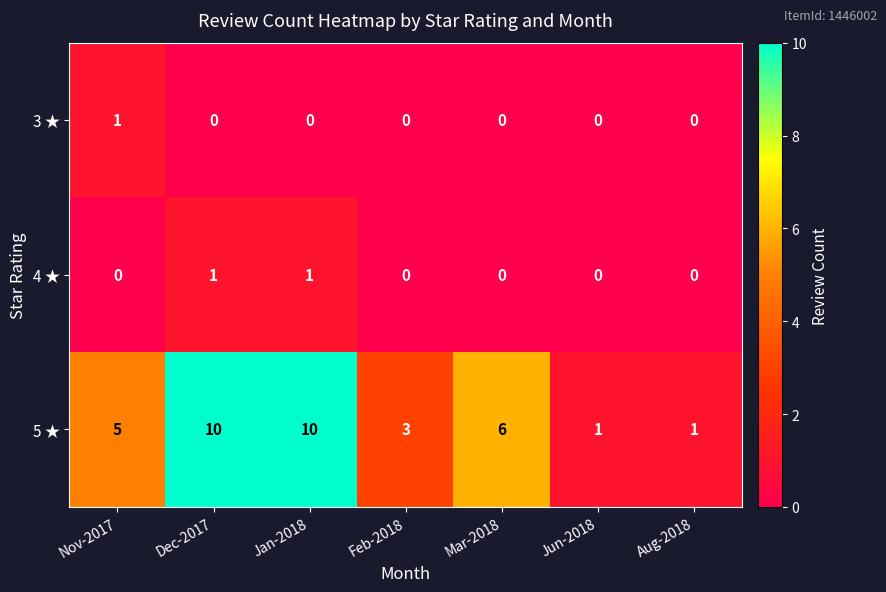

Is the value of 5 ★ at Jun-2018 greater than the value of 3 ★ at Aug-2018?

Yes